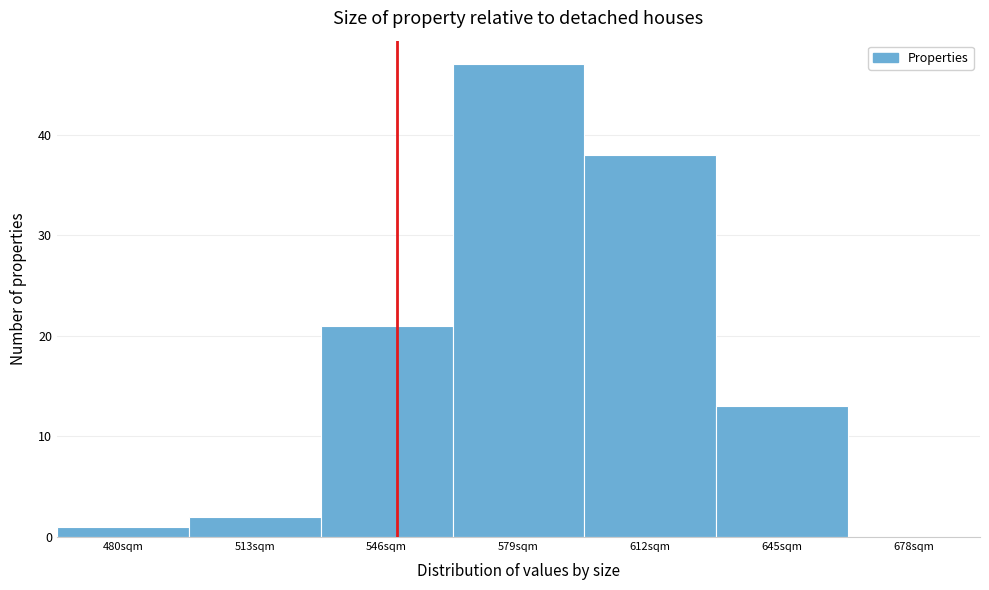

Reading left to right, extract all data points from this chart.

480sqm=1	513sqm=2	546sqm=21	579sqm=47	612sqm=38	645sqm=13	678sqm=0